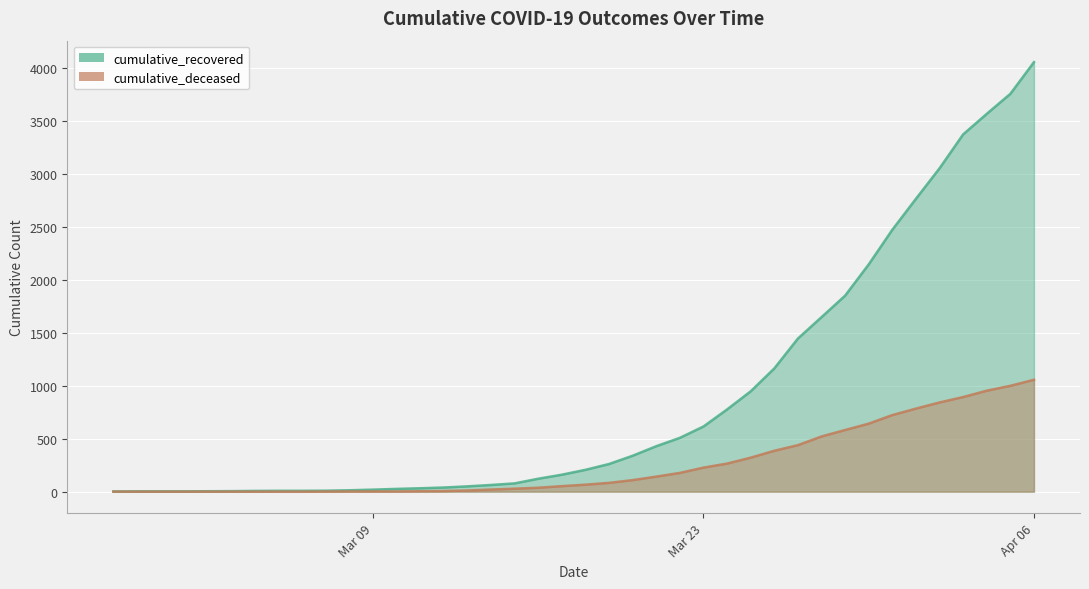

True or false: cumulative_deceased and cumulative_recovered intersect in this chart.

False